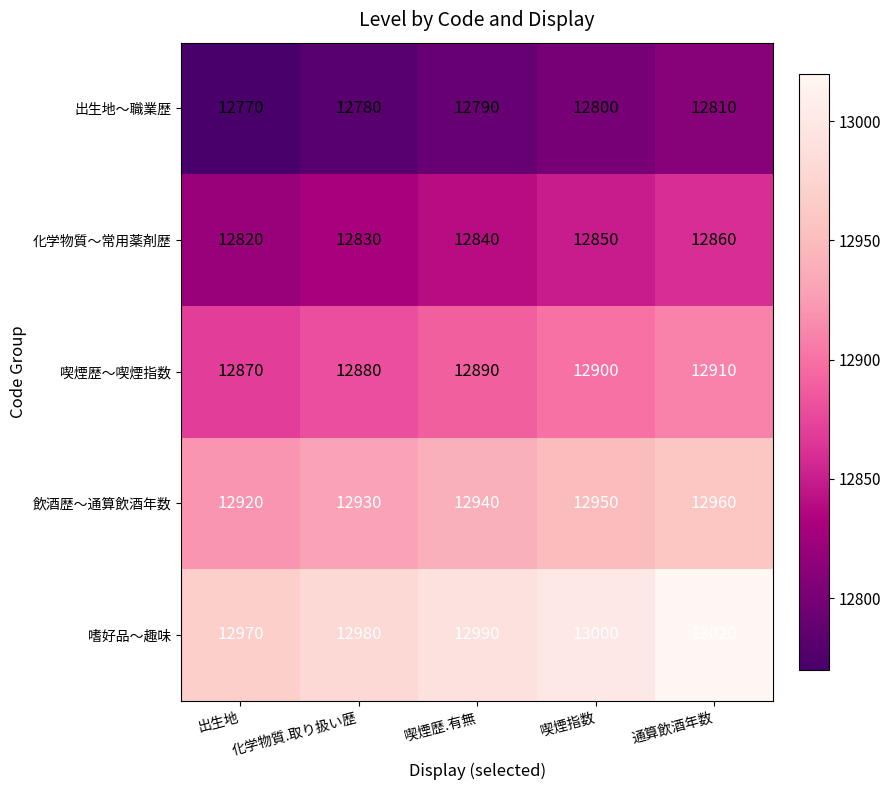

Count the number of categories in the chart.

5